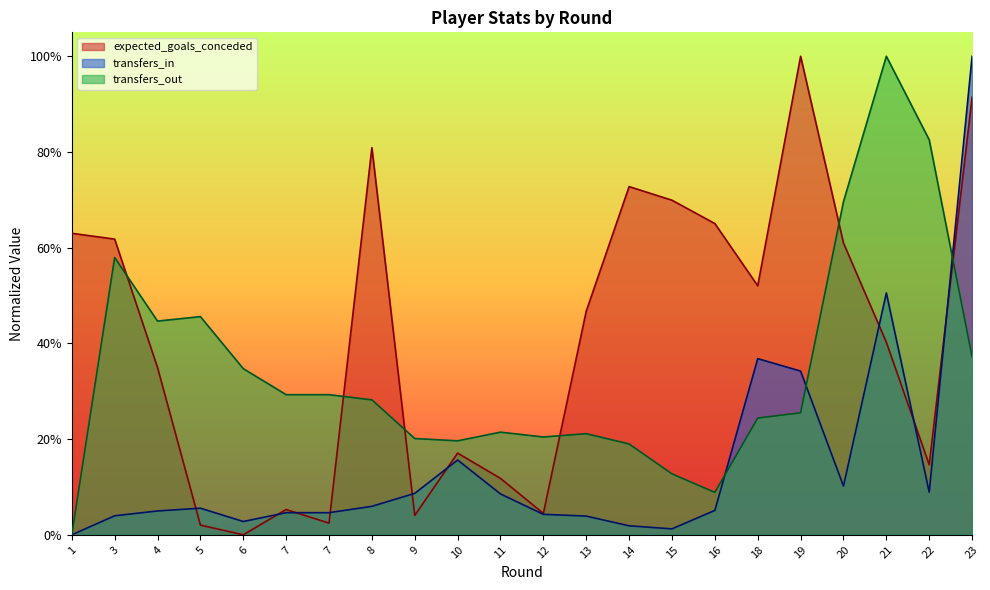

What are all the series names shown in the legend?

expected_goals_conceded, transfers_in, transfers_out